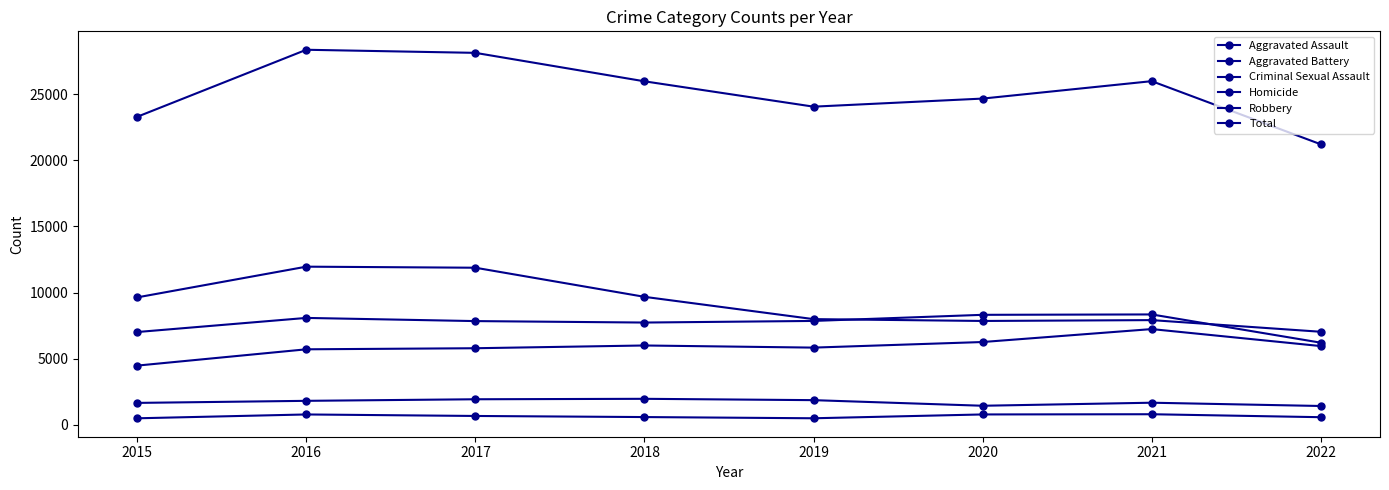

Does the chart have visible grid lines?

No